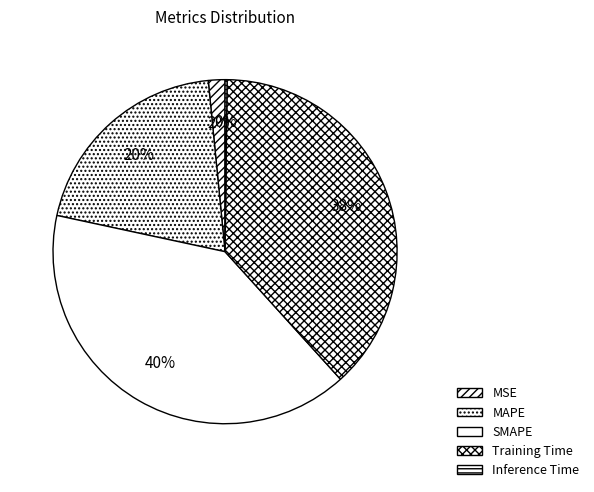

Between MSE and SMAPE, which is larger?

SMAPE